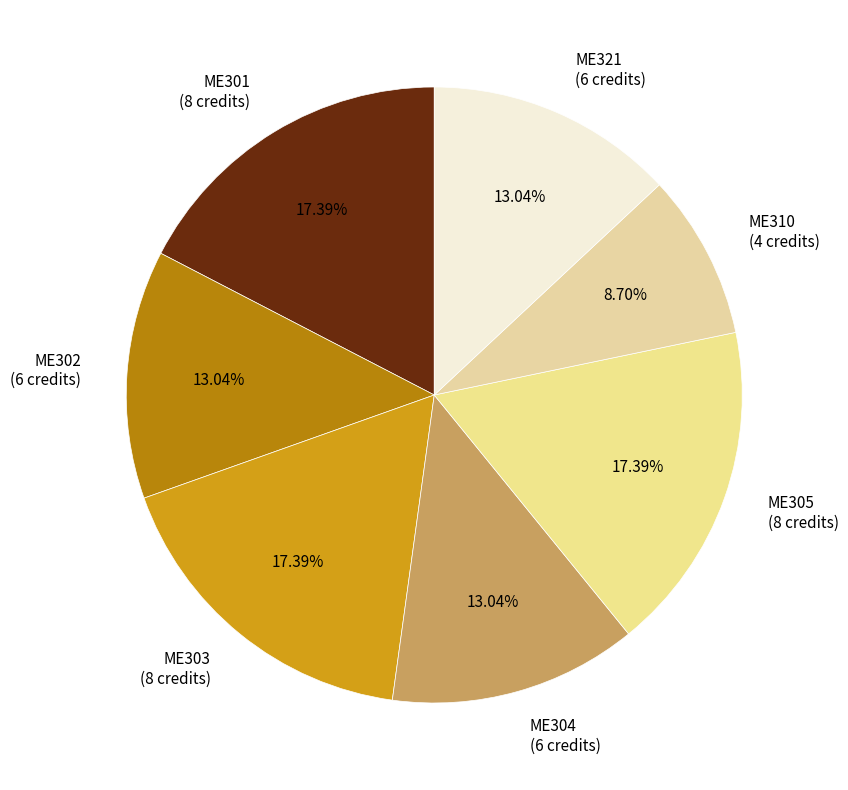

What is the total percentage of ME302 and ME310?

21.7%